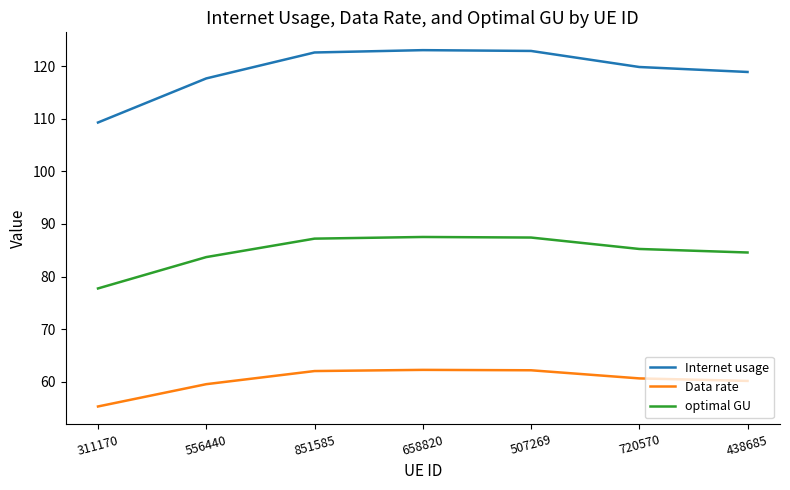

Which series has the widest spread of values?

Internet usage